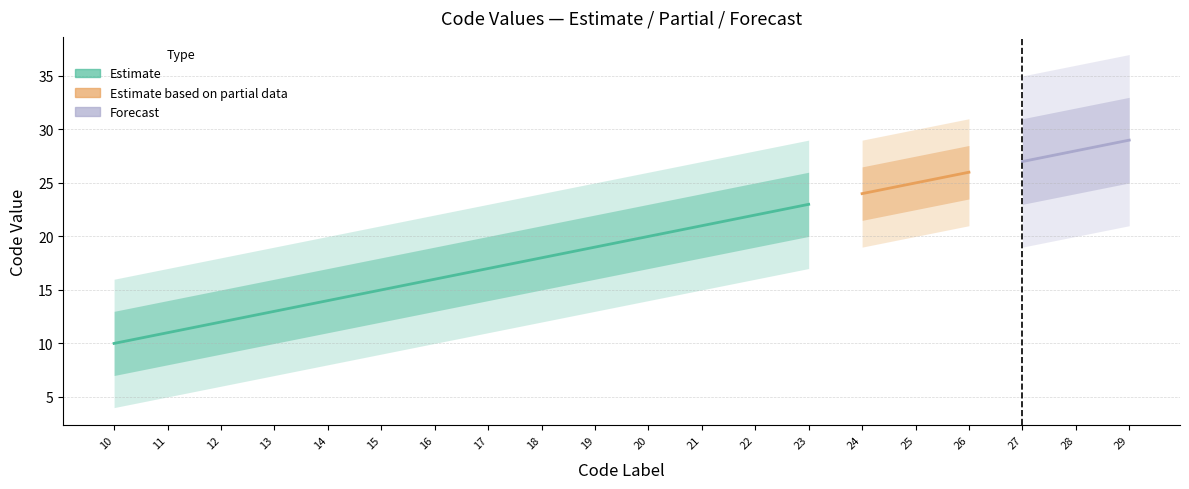

The chart shows a value of 32 at 18. True or false?

False